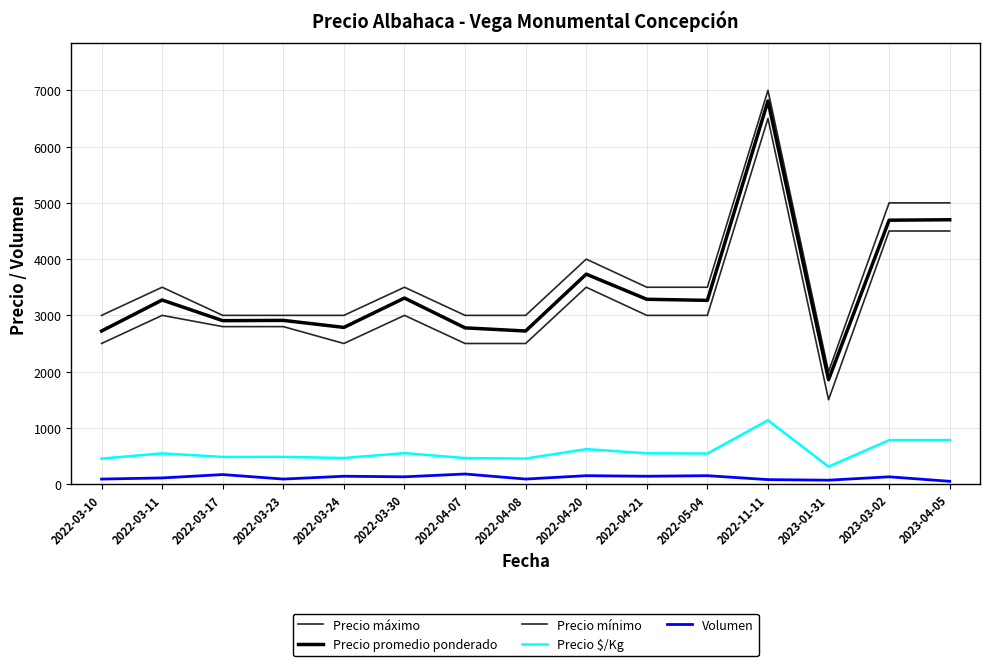

How many series are shown in this chart?

5